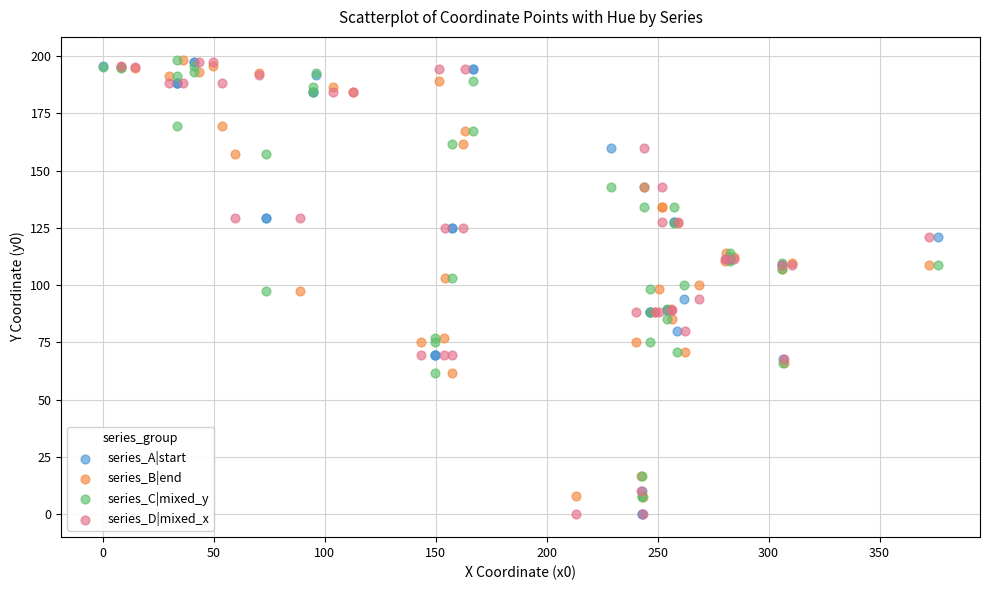

What are all the series names shown in the legend?

series_A|start, series_B|end, series_C|mixed_y, series_D|mixed_x